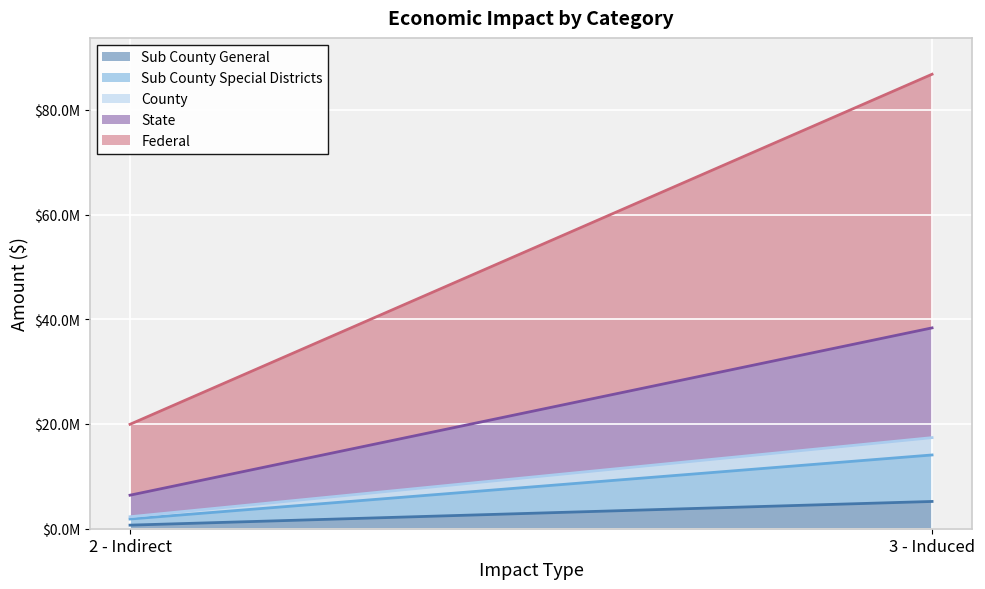

What are all the series names shown in the legend?

Sub County General, Sub County Special Districts, County, State, Federal